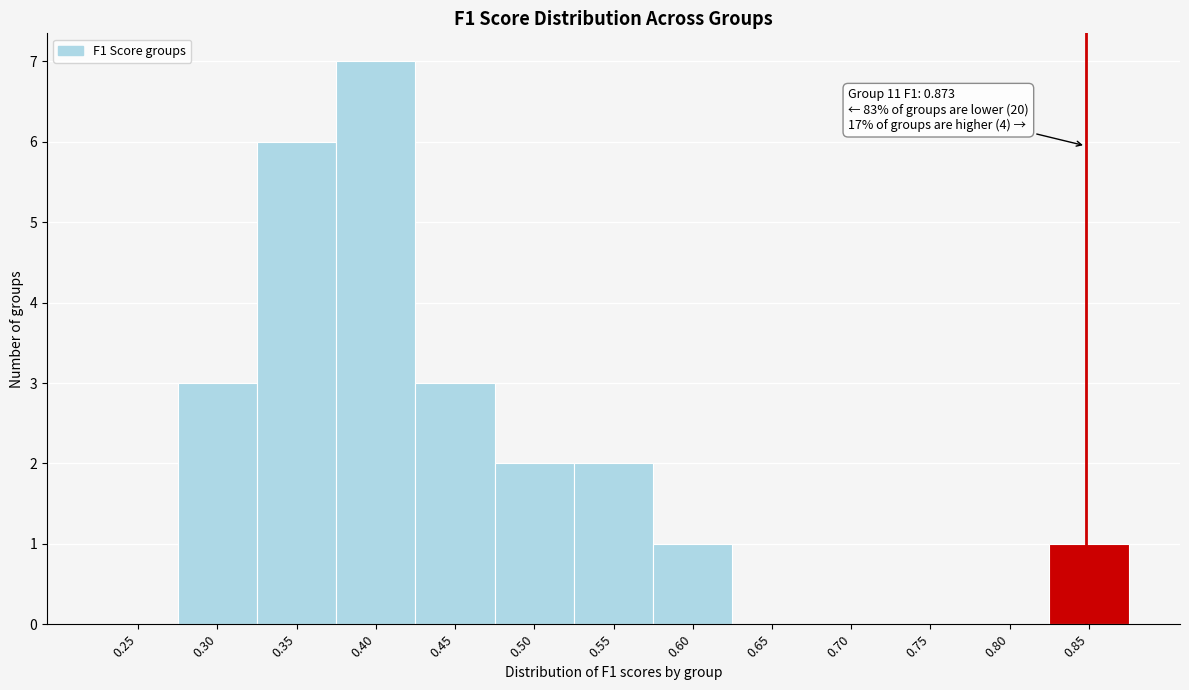

Reading left to right, list all the values displayed in this chart.

0.25=0	0.30=3	0.35=6	0.40=7	0.45=3	0.50=2	0.55=2	0.60=1	0.65=0	0.70=0	0.75=0	0.80=0	0.85=1